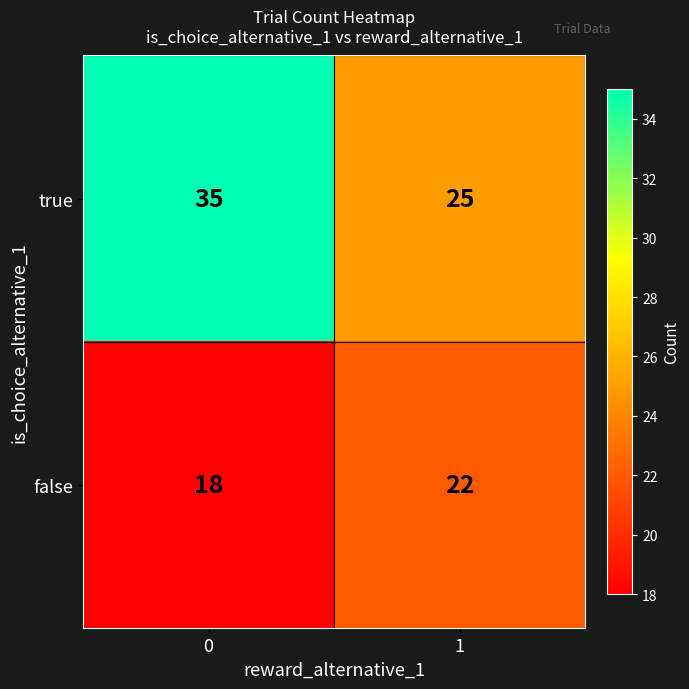

Rank the series by their maximum value, from lowest to highest.

false, true